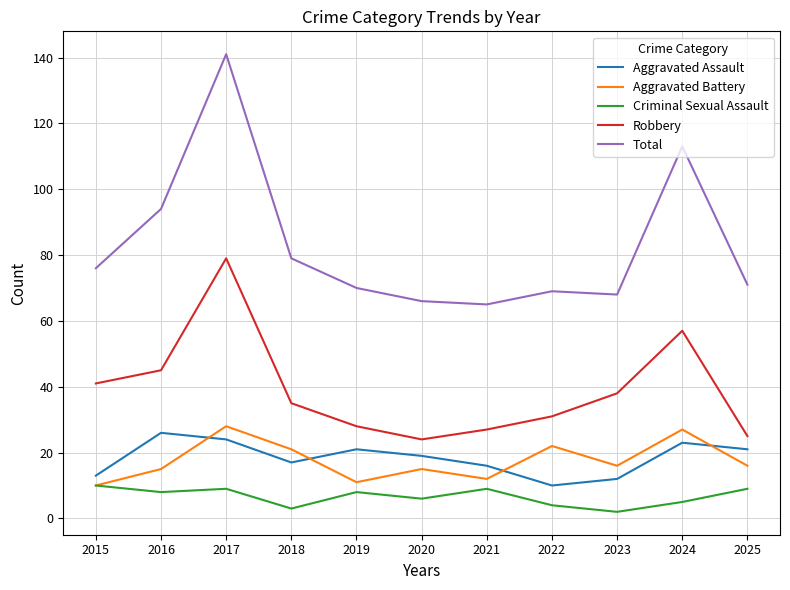

What is the total value across all series at 2021?

129